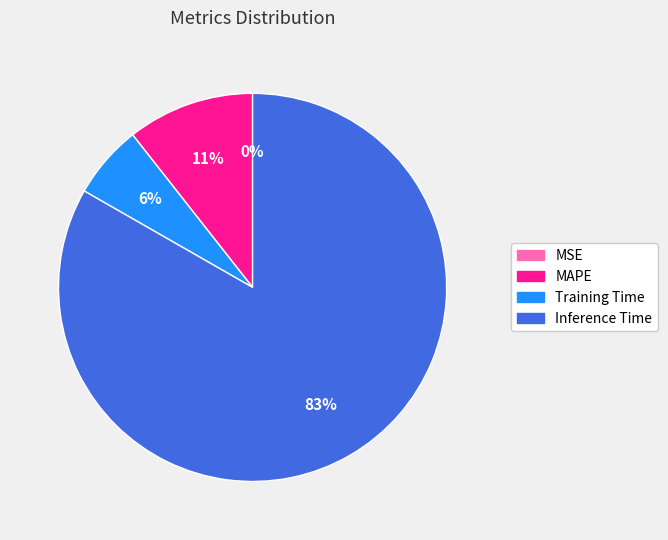

To the nearest percent, what is the difference between the largest and smallest slice percentages?

83%